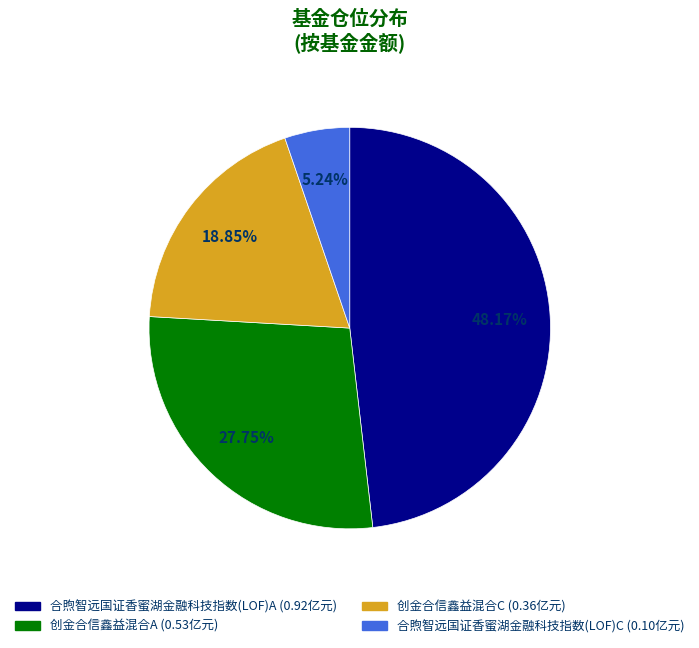

To the nearest percent, what percentage of the pie is 创金合信鑫益混合C?

19%